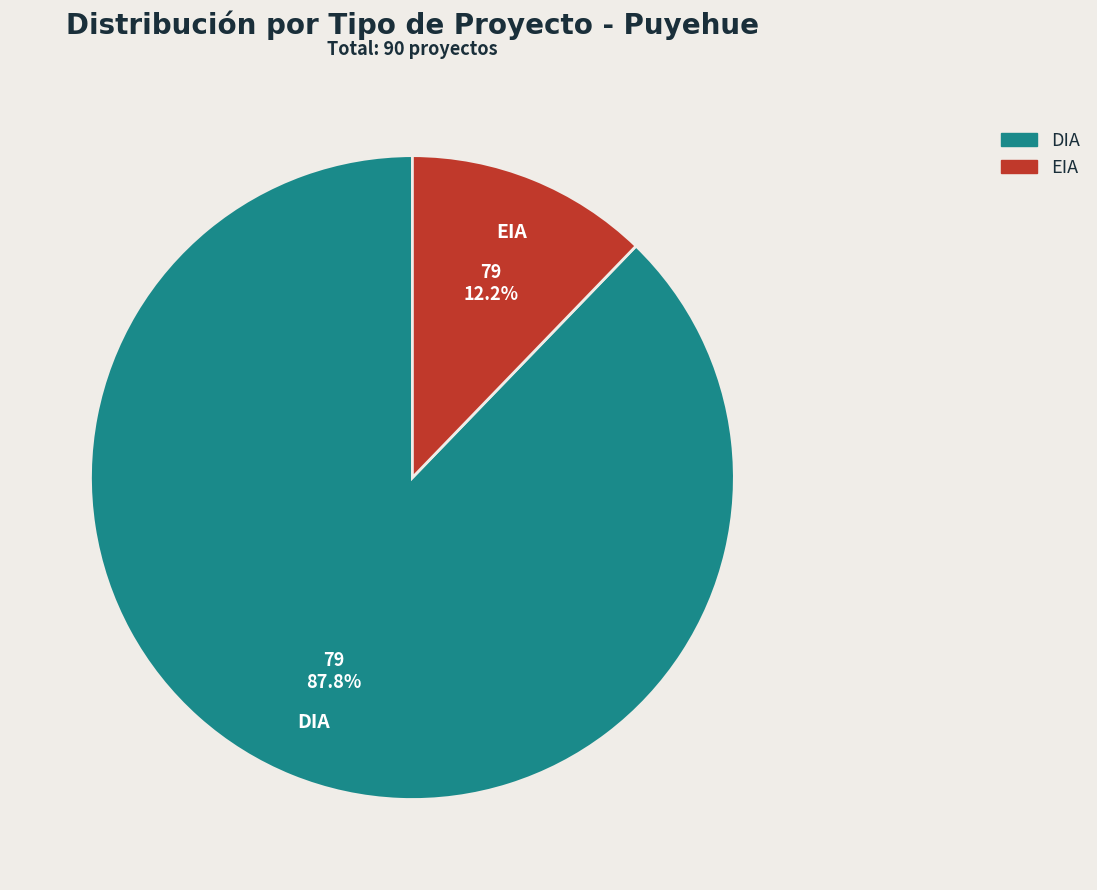

To the nearest percent, what percentage of the pie is DIA?

88%